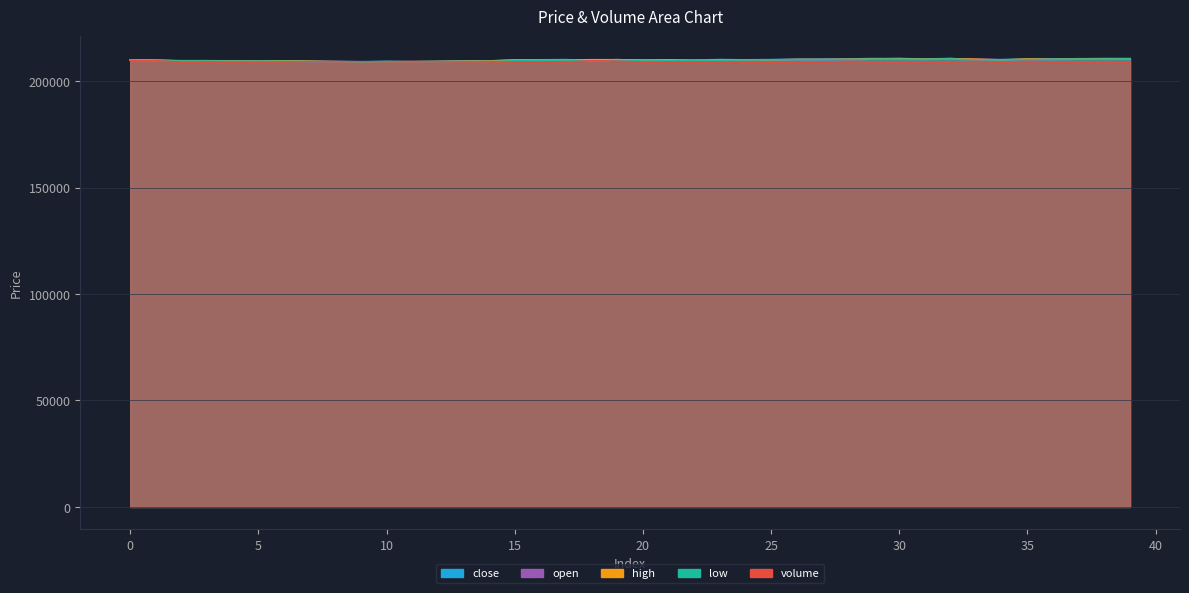

Where is the first local maximum for volume?

3